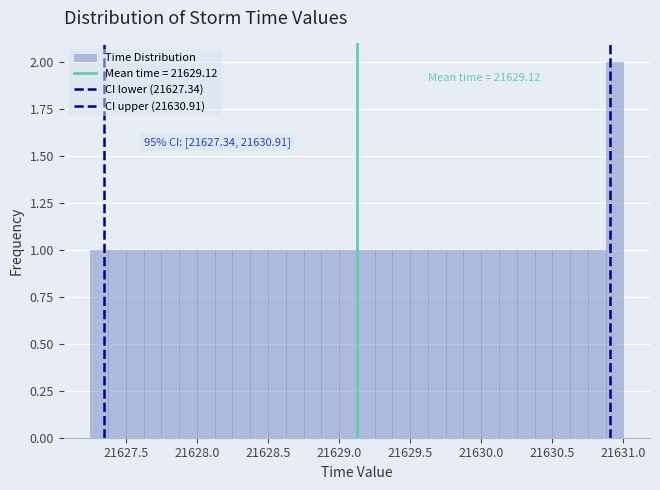

Around what value on the x-axis is the tallest bar? Give the approximate position of its centre, as read against the axis.

21630.95